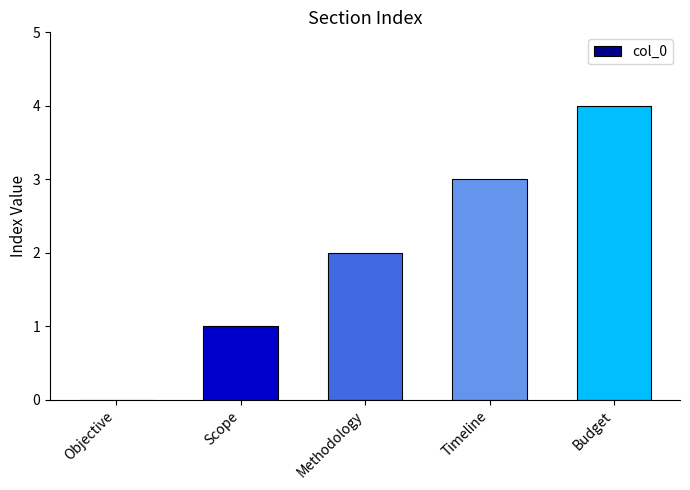

Is it true that the value at Budget is 6?

False